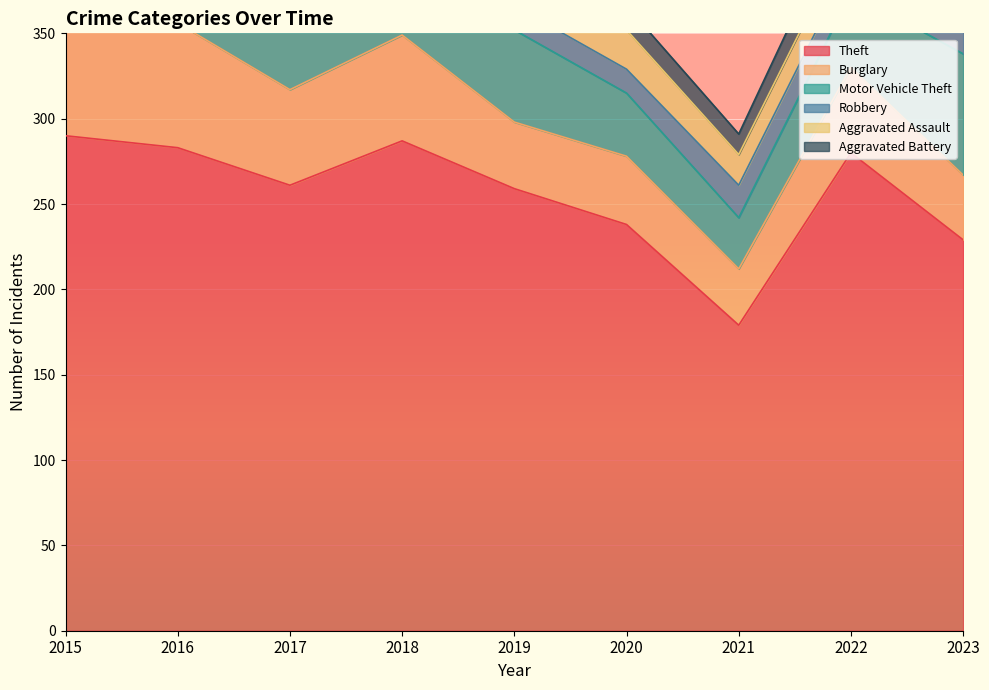

What is the highest value of the Aggravated Assault series?

23